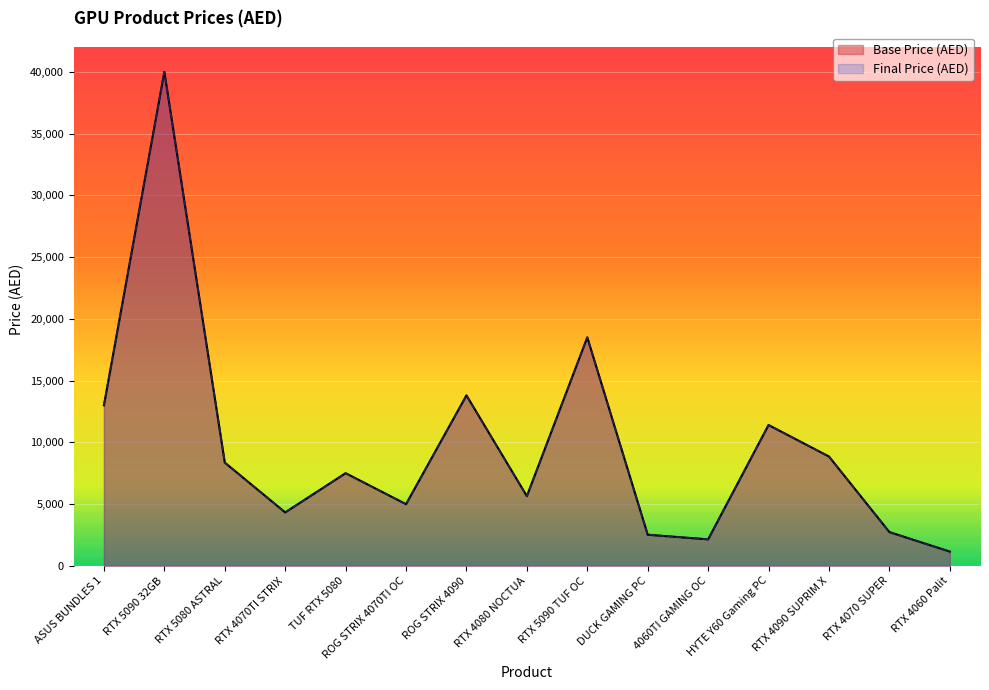

Where does the Base Price (AED) series first go above 7500?

ASUS BUNDLES 1